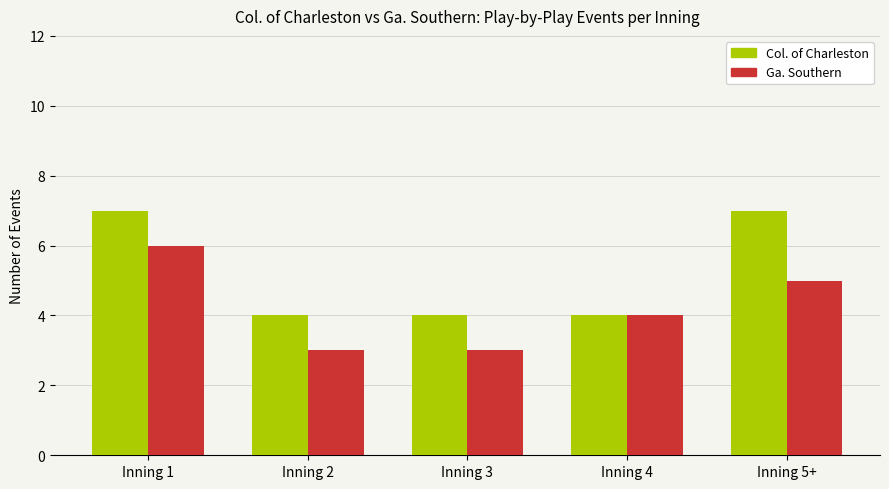

How many bars are there in each group?

2